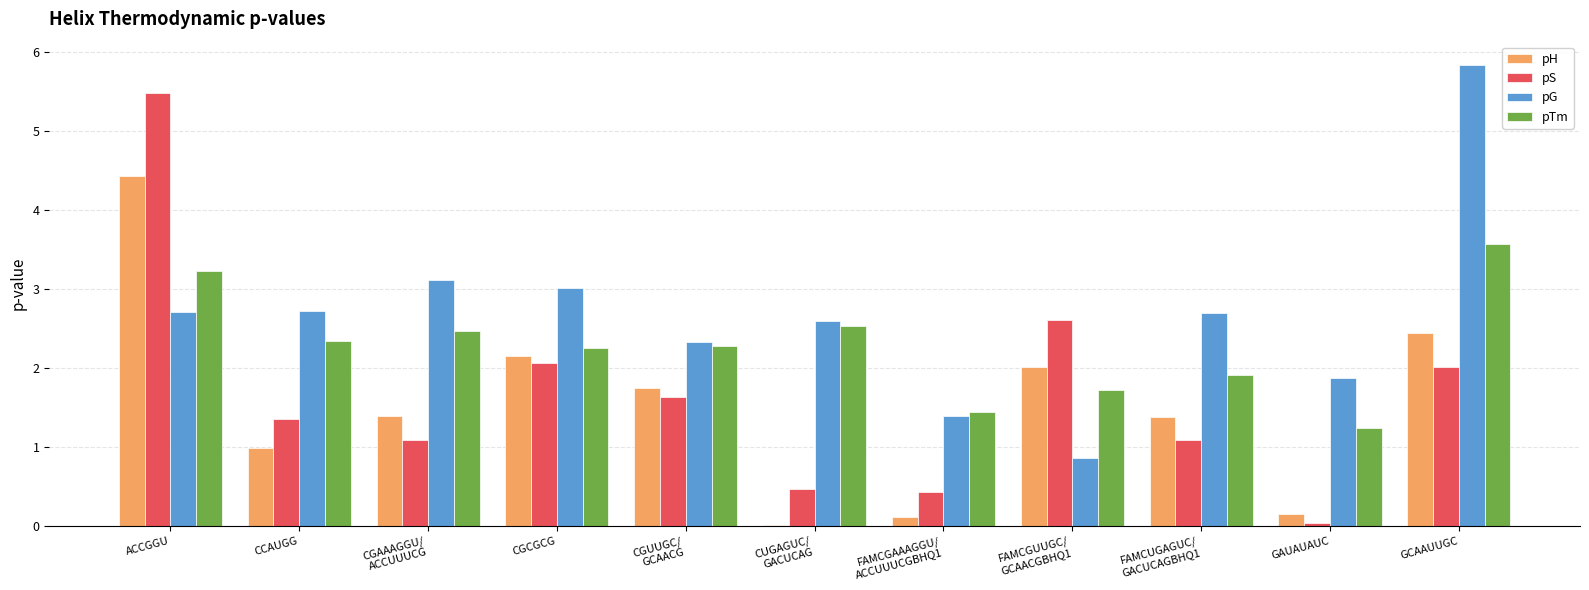

How many groups of bars are there?

11